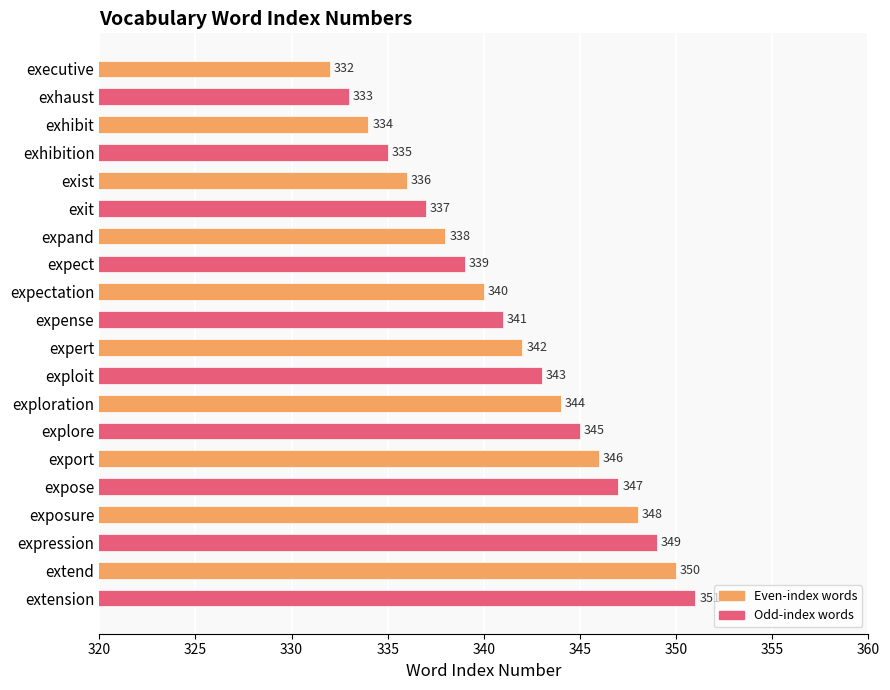

The chart shows a value of 336 at exist. True or false?

True